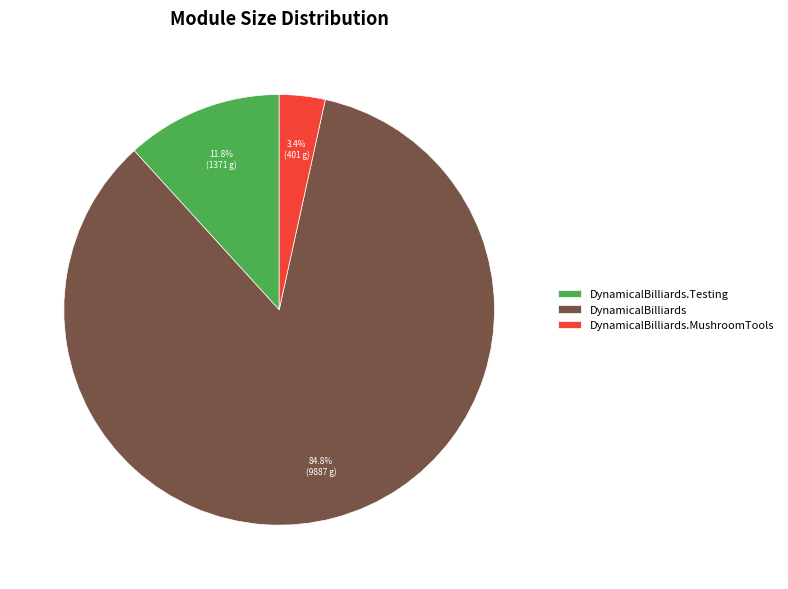

To the nearest percent, what is the average slice percentage?

33%